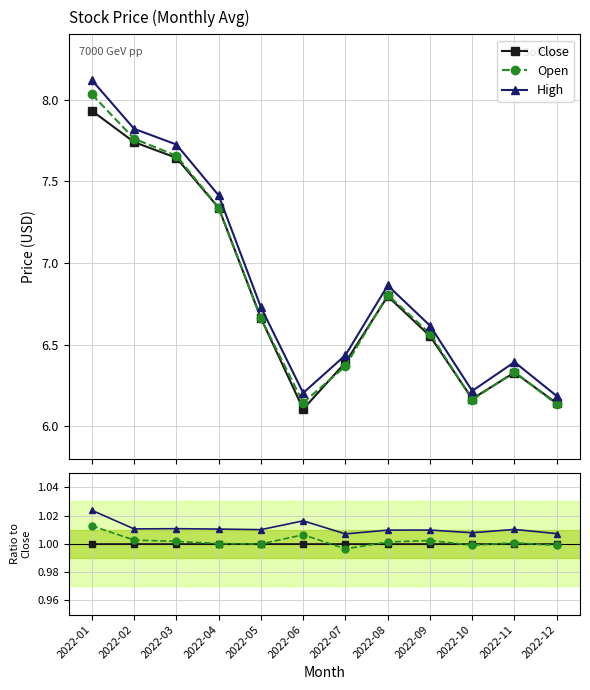

What is the value of the Open point at the 3rd from the left?

1.0